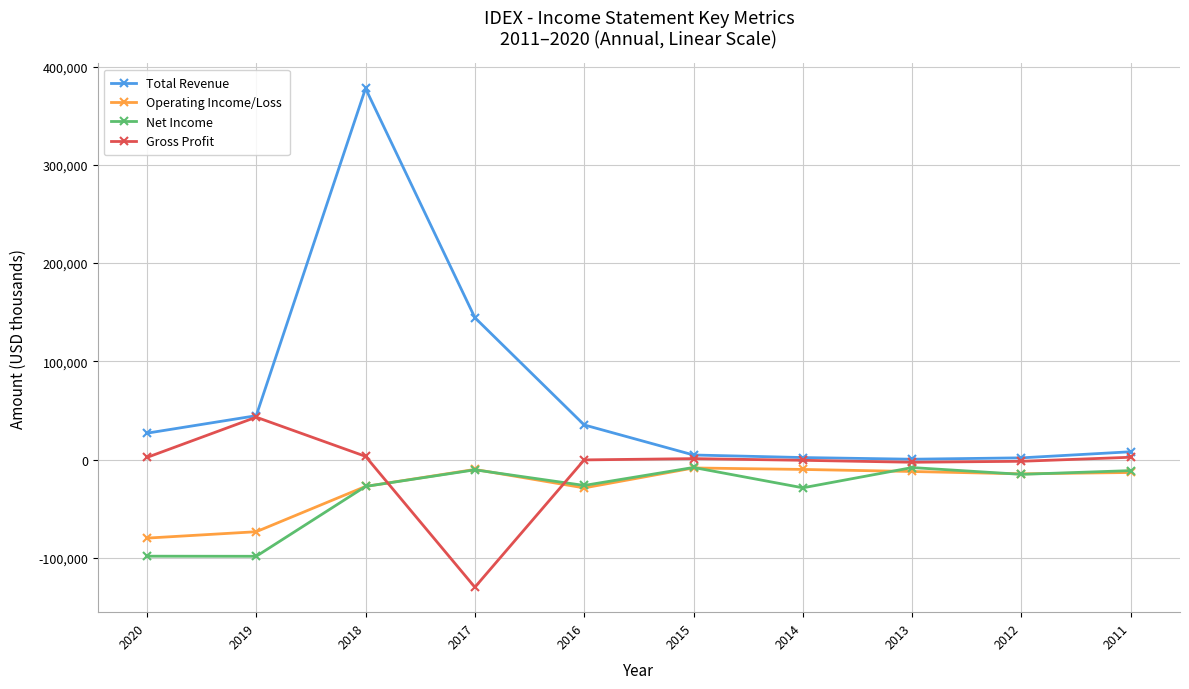

Rank the series by their maximum value, from highest to lowest.

Total Revenue, Gross Profit, Net Income, Operating Income/Loss